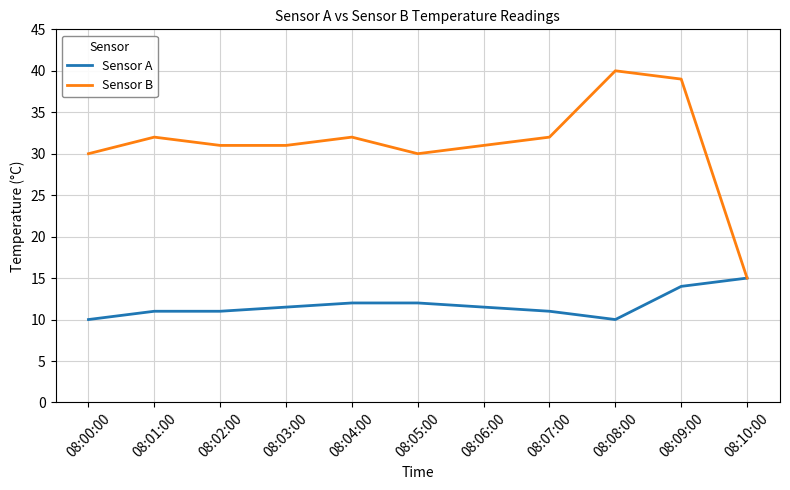

What position from the left is 08:07:00?

8